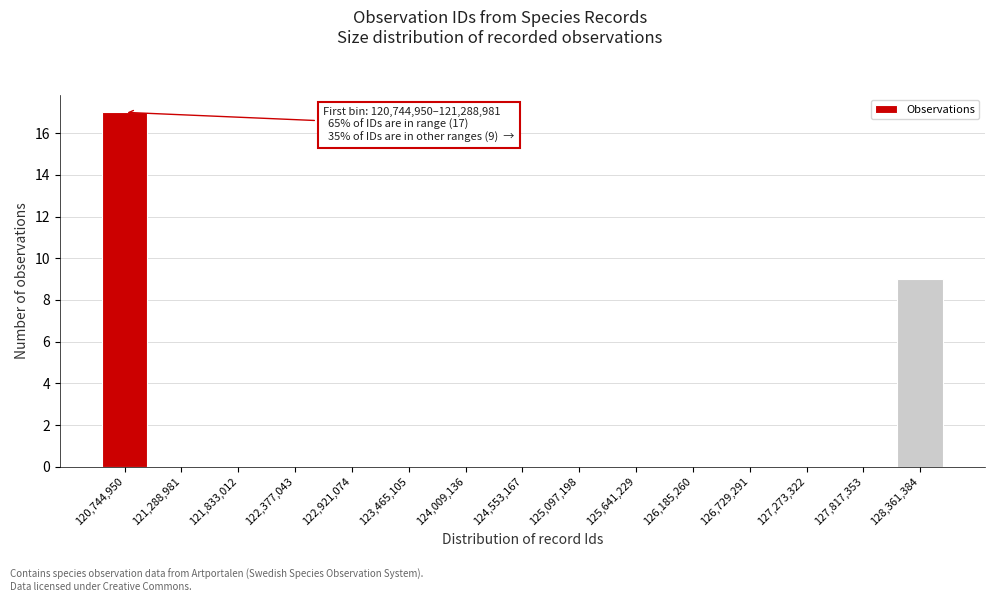

Reading left to right, what are all the values shown in this chart?

120,744,950=17	121,288,981=0	121,833,012=0	122,377,043=0	122,921,074=0	123,465,105=0	124,009,136=0	124,553,167=0	125,097,198=0	125,641,229=0	126,185,260=0	126,729,291=0	127,273,322=0	127,817,353=0	128,361,384=9